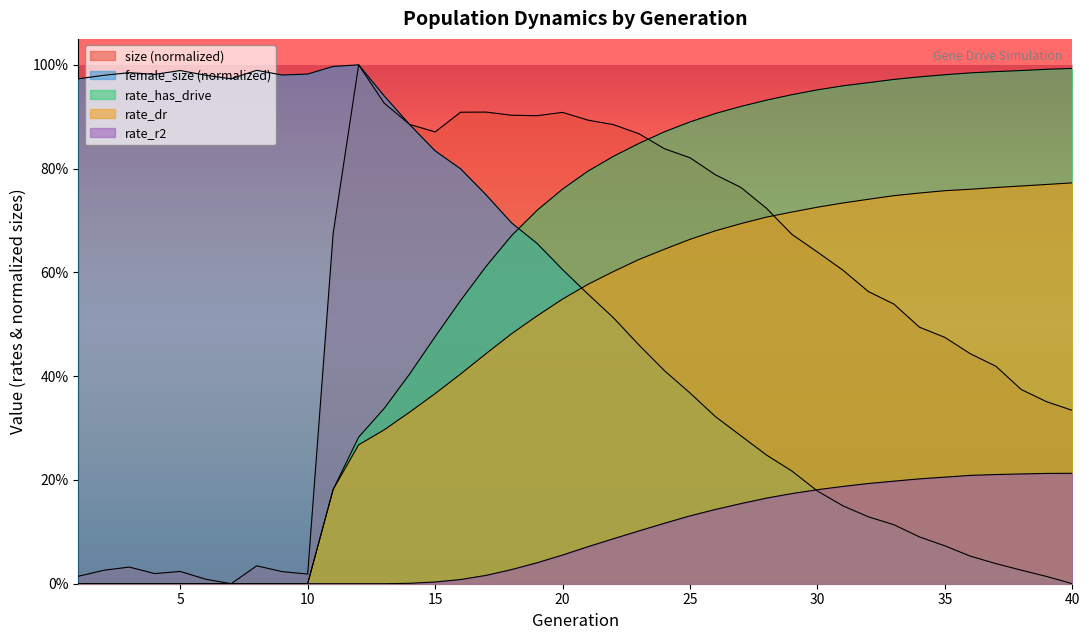

Reading right to left, extract all data points from this chart.

size: 40=0.3	39=0.4	38=0.4	37=0.4	36=0.4	35=0.5	34=0.5	33=0.5	32=0.6	31=0.6	30=0.6	29=0.7	28=0.7	27=0.8	26=0.8	25=0.8	24=0.8	23=0.9	22=0.9	21=0.9	20=0.9	19=0.9	18=0.9	17=0.9	16=0.9	15=0.9	14=0.9	13=0.9	12=1.0	11=0.7	10=0.0	9=0.0	8=0.0	7=0.0	6=0.0	5=0.0	4=0.0	3=0.0	2=0.0	1=0.0
female_size: 40=0.0	39=0.0	38=0.0	37=0.0	36=0.1	35=0.1	34=0.1	33=0.1	32=0.1	31=0.2	30=0.2	29=0.2	28=0.2	27=0.3	26=0.3	25=0.4	24=0.4	23=0.5	22=0.5	21=0.6	20=0.6	19=0.7	18=0.7	17=0.7	16=0.8	15=0.8	14=0.9	13=0.9	12=1.0	11=1.0	10=1.0	9=1.0	8=1.0	7=1.0	6=1.0	5=1.0	4=1.0	3=1.0	2=1.0	1=1.0
rate_dr: 40=0.8	39=0.8	38=0.8	37=0.8	36=0.8	35=0.8	34=0.8	33=0.7	32=0.7	31=0.7	30=0.7	29=0.7	28=0.7	27=0.7	26=0.7	25=0.7	24=0.6	23=0.6	22=0.6	21=0.6	20=0.5	19=0.5	18=0.5	17=0.4	16=0.4	15=0.4	14=0.3	13=0.3	12=0.3	11=0.2	10=0.0	9=0.0	8=0.0	7=0.0	6=0.0	5=0.0	4=0.0	3=0.0	2=0.0	1=0.0
rate_r2: 40=0.2	39=0.2	38=0.2	37=0.2	36=0.2	35=0.2	34=0.2	33=0.2	32=0.2	31=0.2	30=0.2	29=0.2	28=0.2	27=0.2	26=0.1	25=0.1	24=0.1	23=0.1	22=0.1	21=0.1	20=0.1	19=0.0	18=0.0	17=0.0	16=0.0	15=0.0	14=0.0	13=0.0	12=0.0	11=0.0	10=0.0	9=0.0	8=0.0	7=0.0	6=0.0	5=0.0	4=0.0	3=0.0	2=0.0	1=0.0
rate_has_drive: 40=1.0	39=1.0	38=1.0	37=1.0	36=1.0	35=1.0	34=1.0	33=1.0	32=1.0	31=1.0	30=1.0	29=0.9	28=0.9	27=0.9	26=0.9	25=0.9	24=0.9	23=0.8	22=0.8	21=0.8	20=0.8	19=0.7	18=0.7	17=0.6	16=0.5	15=0.5	14=0.4	13=0.3	12=0.3	11=0.2	10=0.0	9=0.0	8=0.0	7=0.0	6=0.0	5=0.0	4=0.0	3=0.0	2=0.0	1=0.0